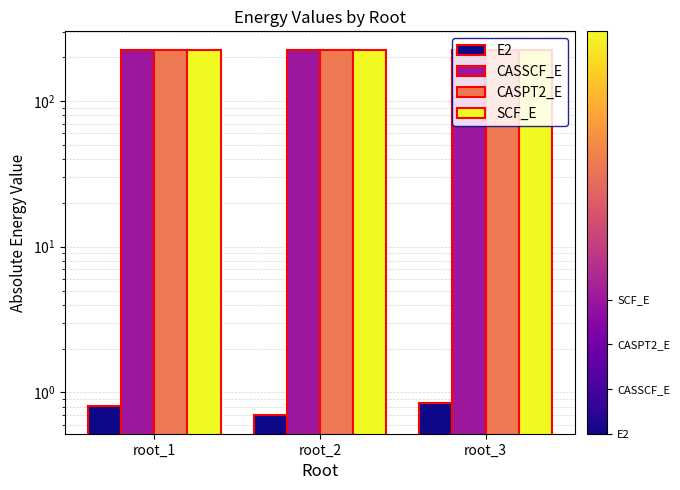

Read the SCF_E value at root_3.

224.5